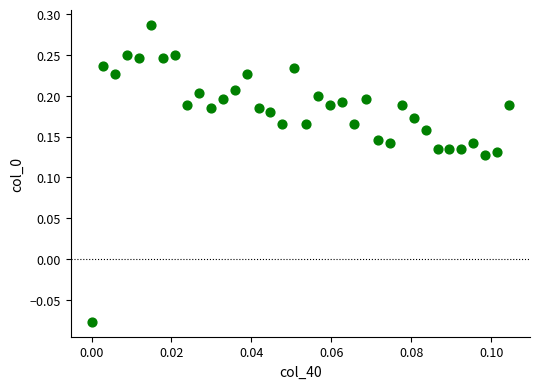

What is the range of Y values (max minus min)?

0.4